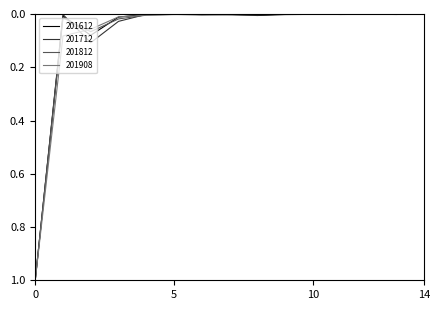

What is the maximum value for 201908?

1.0